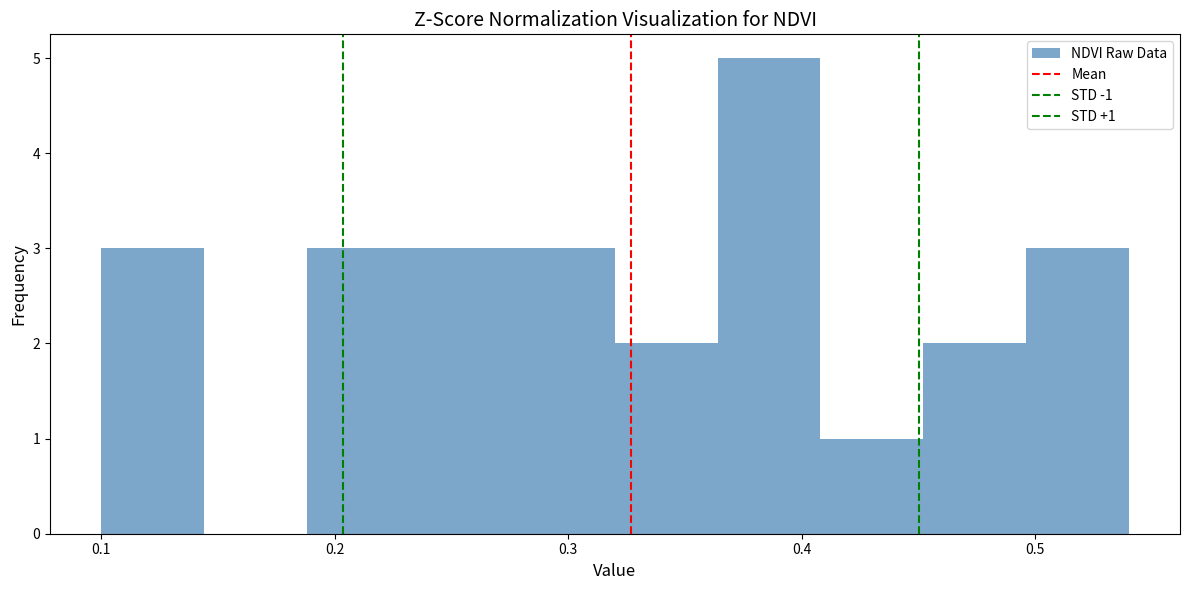

Over which range of the x-axis is the bar tallest?

0.364 to 0.408